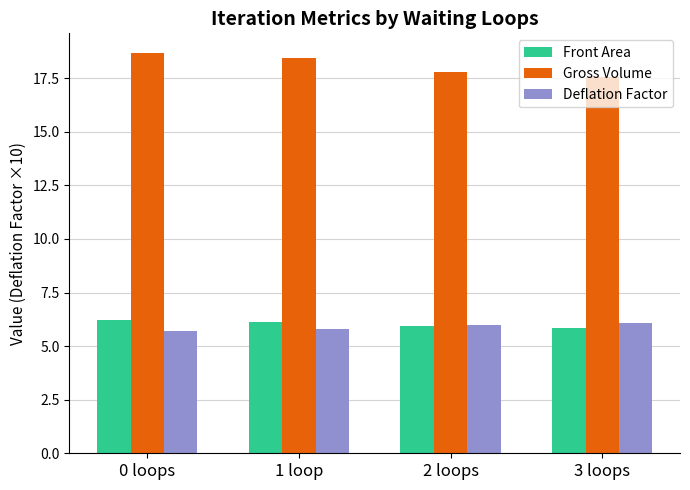

What is the greatest value displayed?

18.7